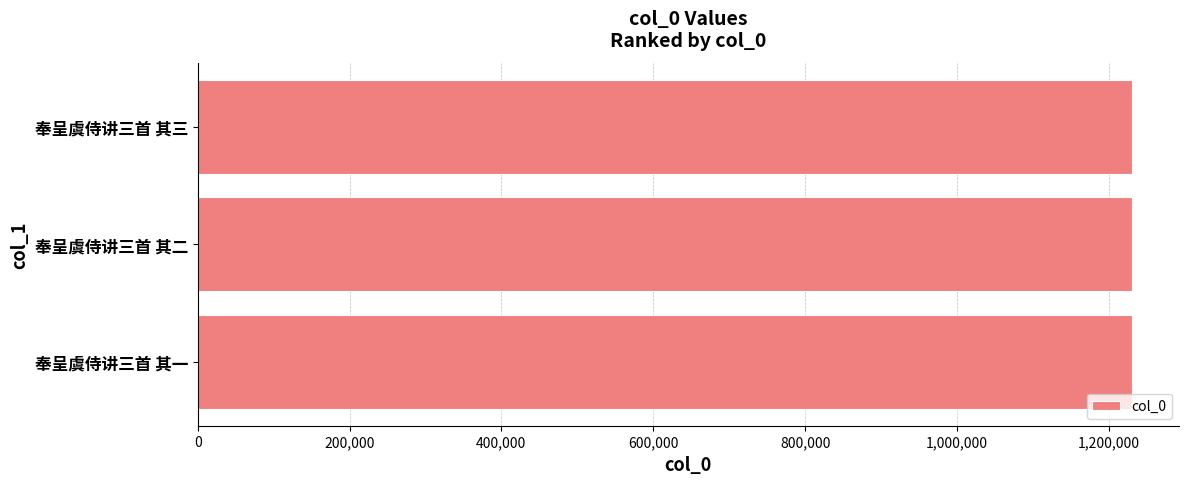

True or false: the data shows 1230793 at 奉呈虞侍讲三首 其二.

True